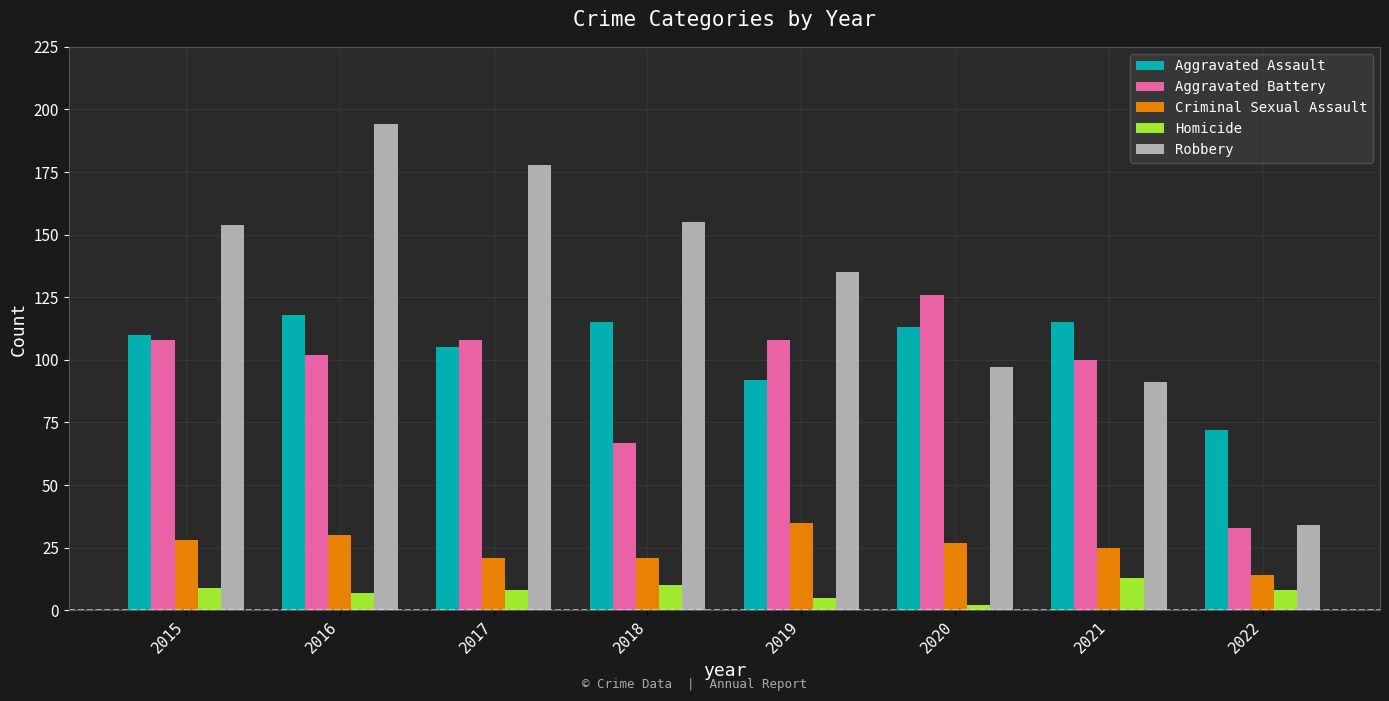

How many series are shown in this chart?

5